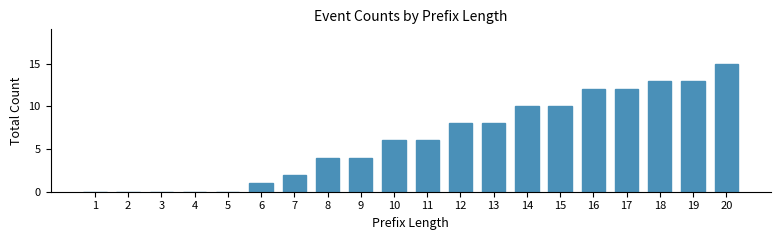

The value at 12 is 8. True or false?

True